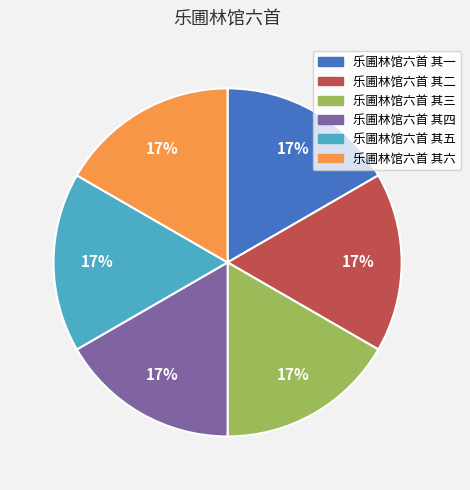

Is it true that 乐圃林馆六首 其五 is 17% of the pie?

True